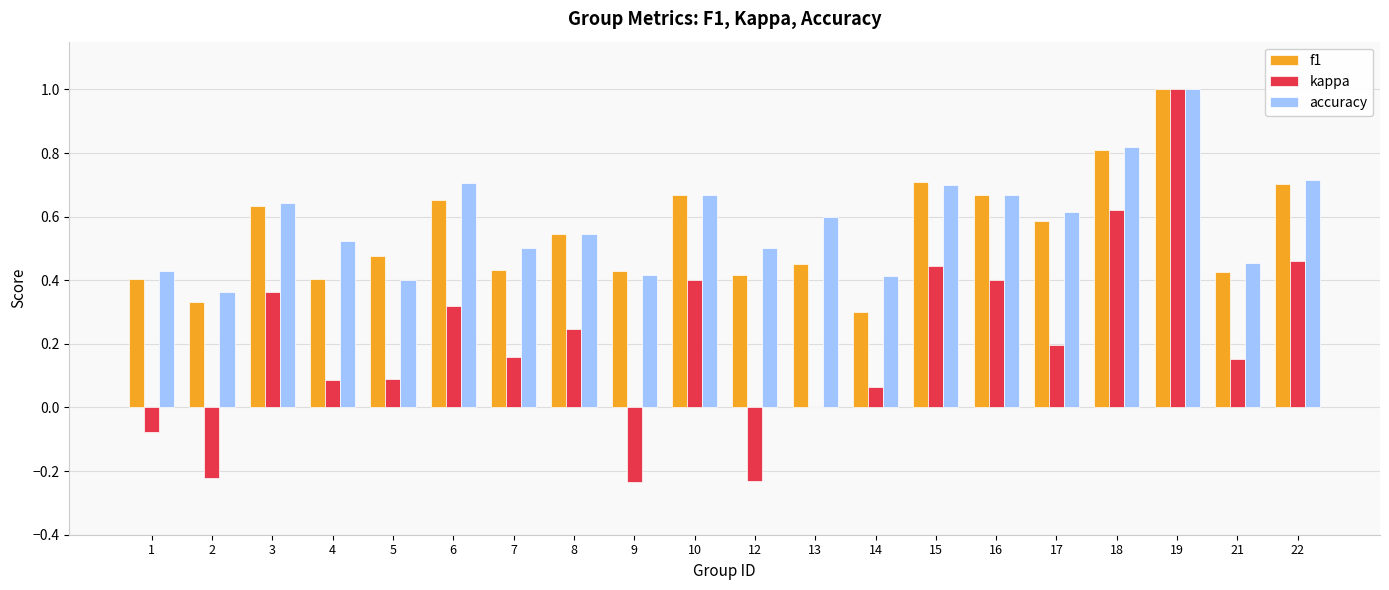

Which series changed the most between 19 and 21?

kappa